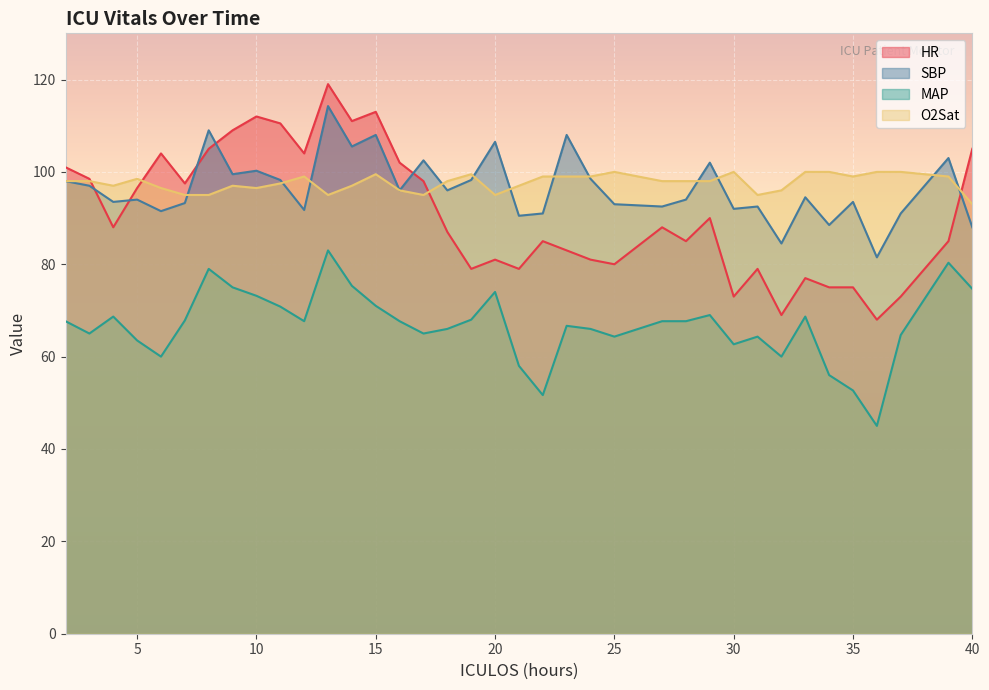

What value does the O2Sat series have at 37?

100.0